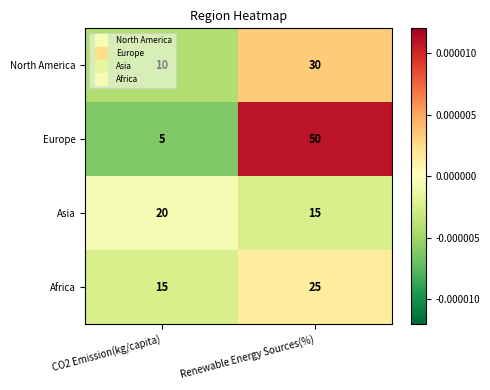

Which series has the largest range (max minus min)?

Europe